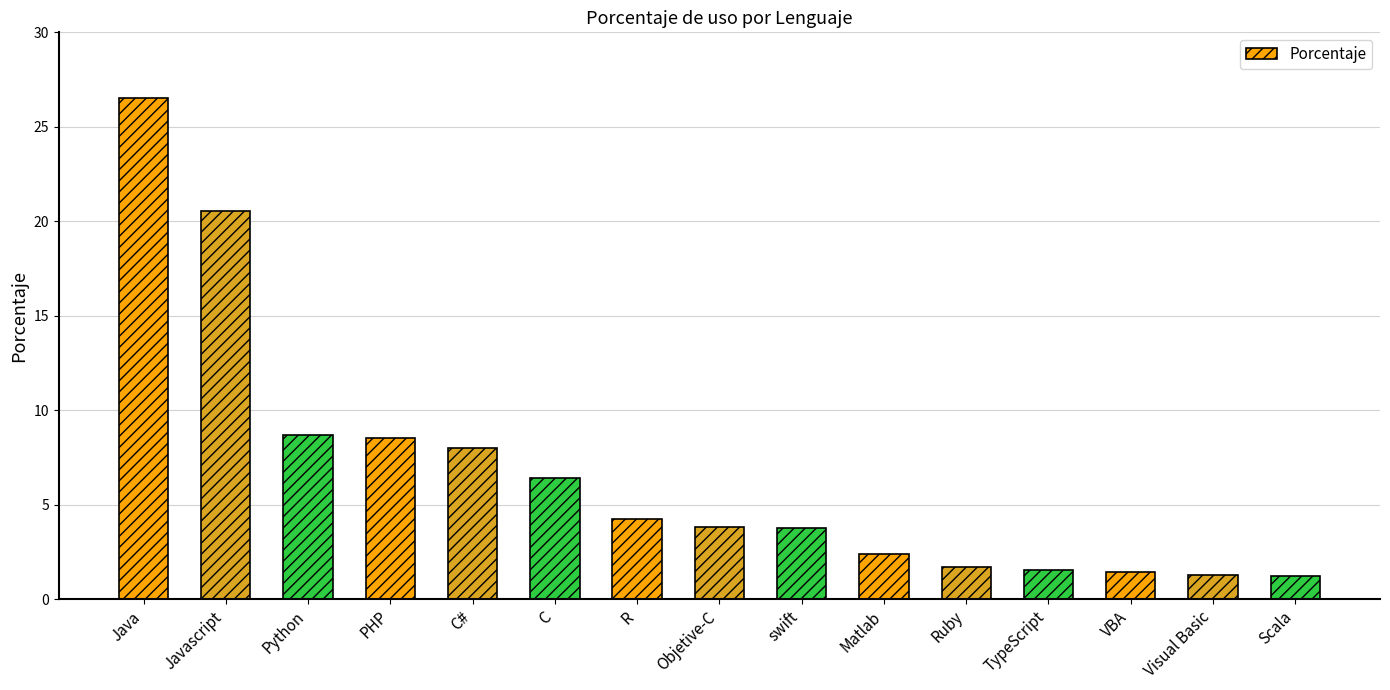

What is the difference between the maximum and minimum values?

25.3